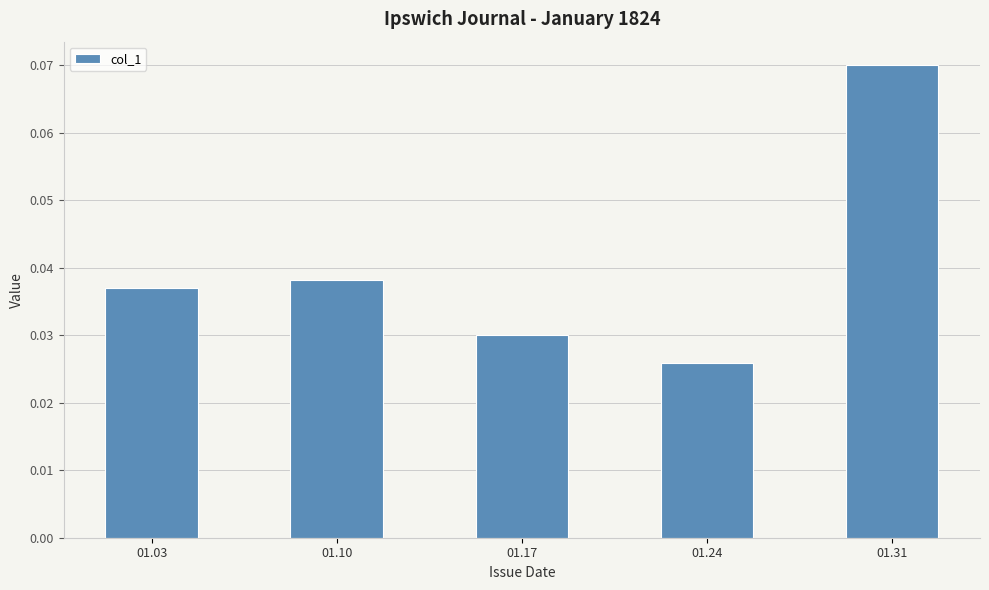

Rank the categories by value from lowest to highest.

01.24, 01.17, 01.03, 01.10, 01.31